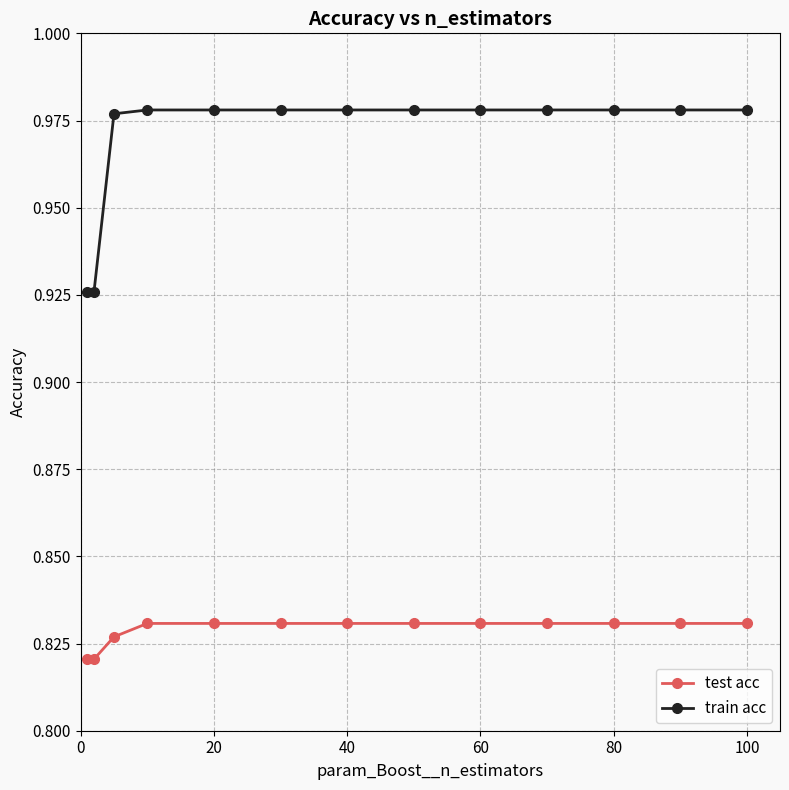

At how many categories does at least one series exceed 0?

13